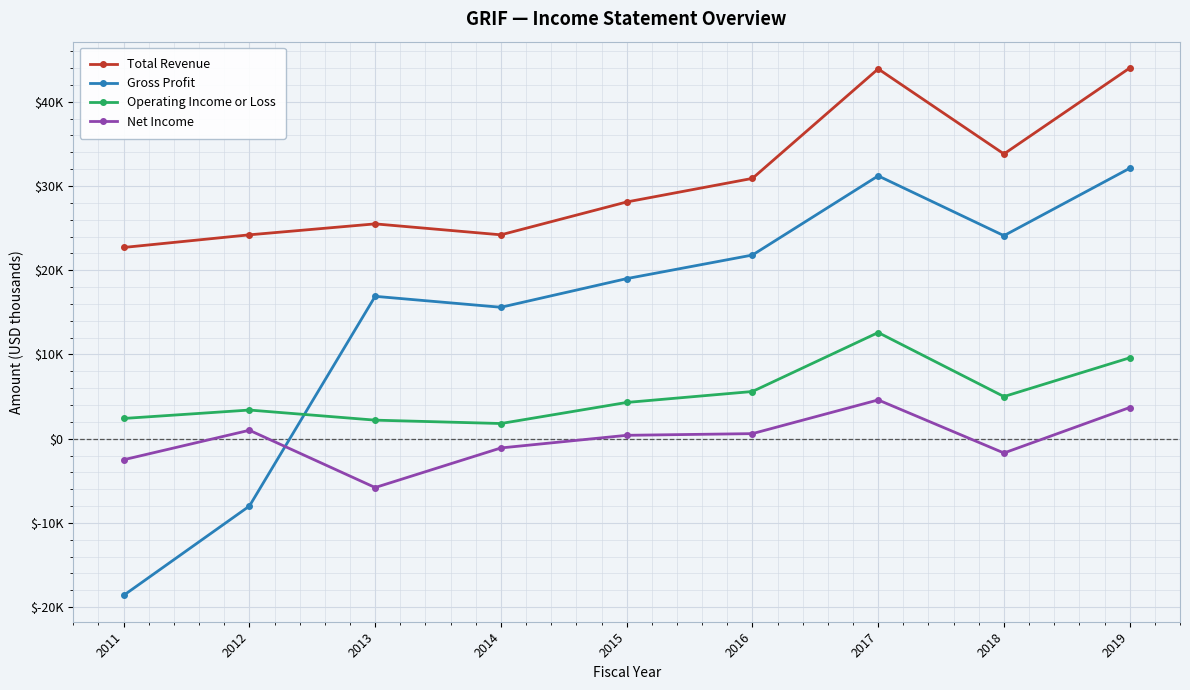

What is the difference between the second highest and second lowest values in the Total Revenue series?

19700